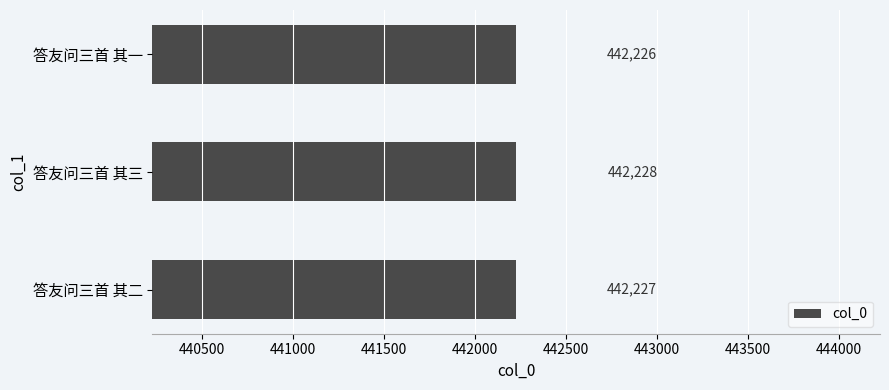

Between 答友问三首 其二 and 答友问三首 其三, which is larger?

答友问三首 其三